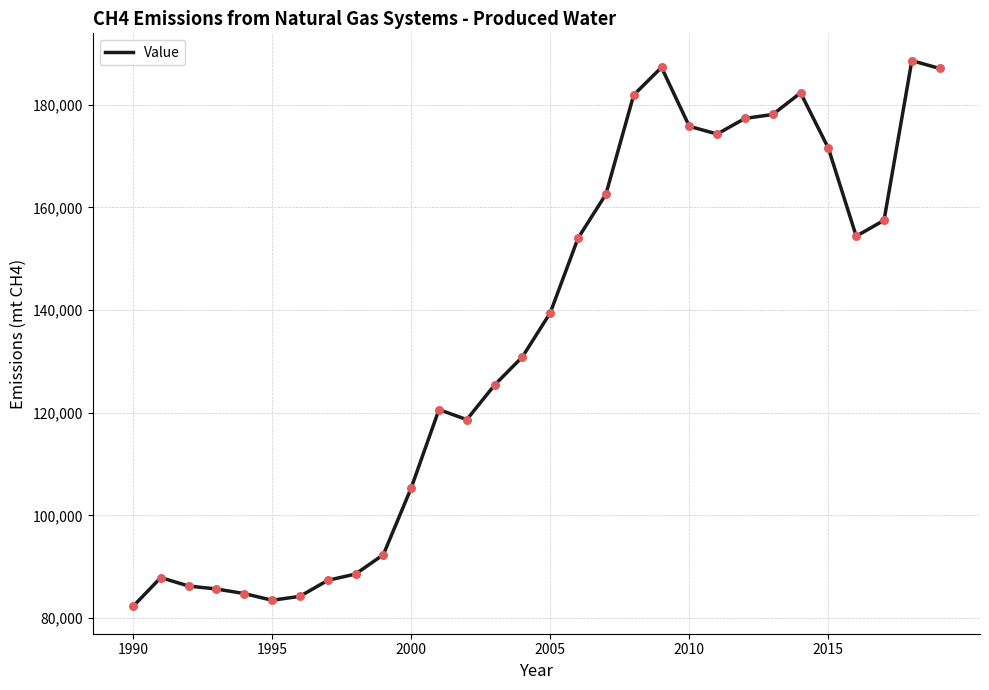

What is the minimum value shown in the chart?

82250